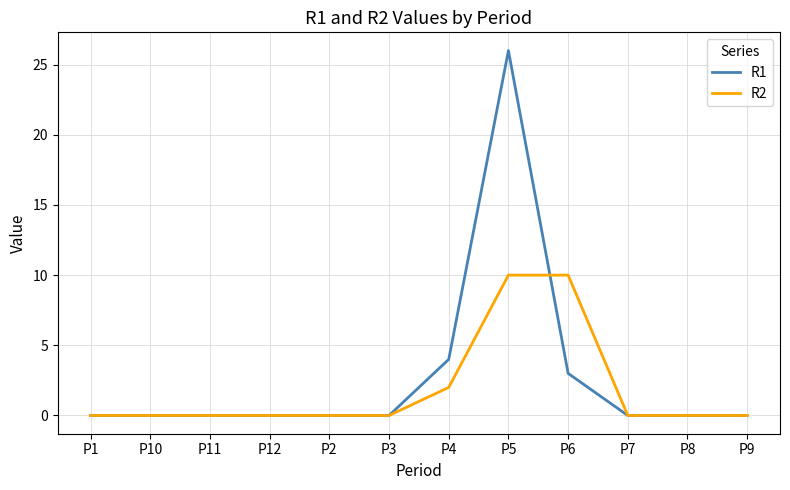

The R2 series shows 14 at P5. True or false?

False